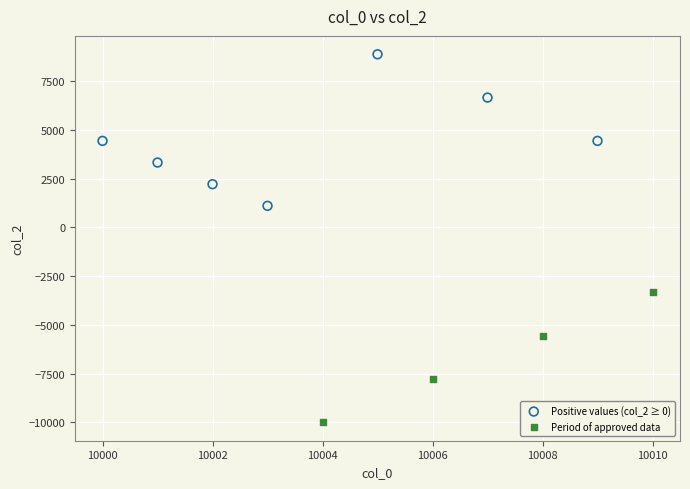

Which series reaches the maximum Y coordinate?

Positive values (col_2 ≥ 0)